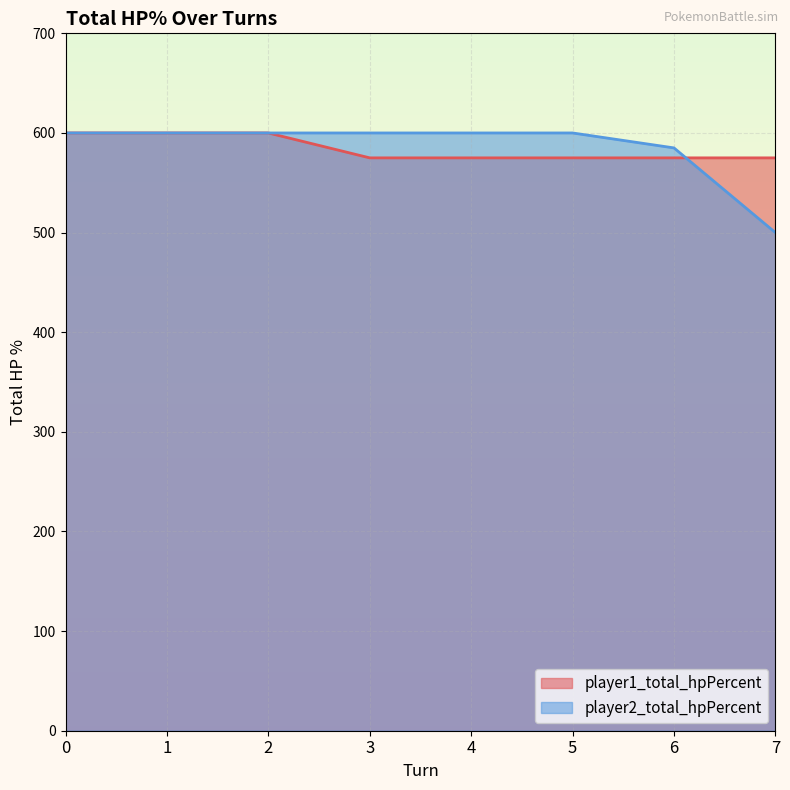

At how many categories does at least one series exceed 528?

8